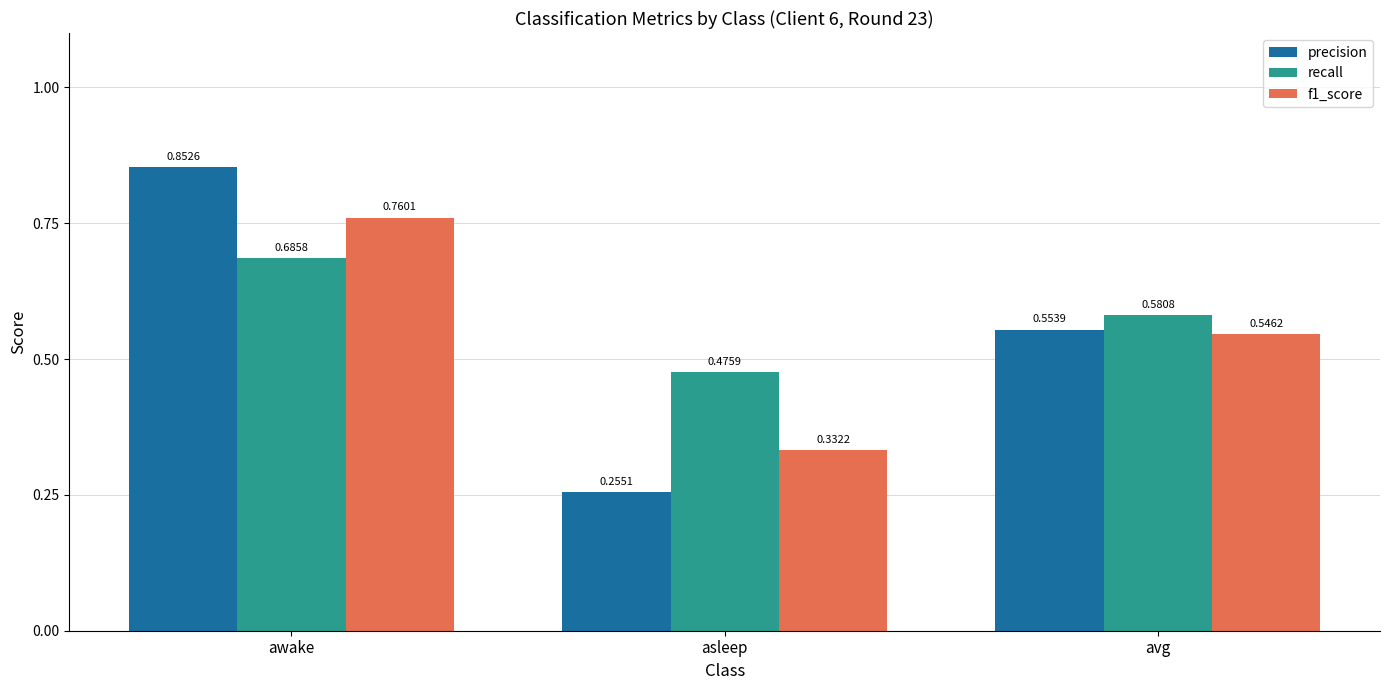

What are all the series names shown in the legend?

precision, recall, f1_score